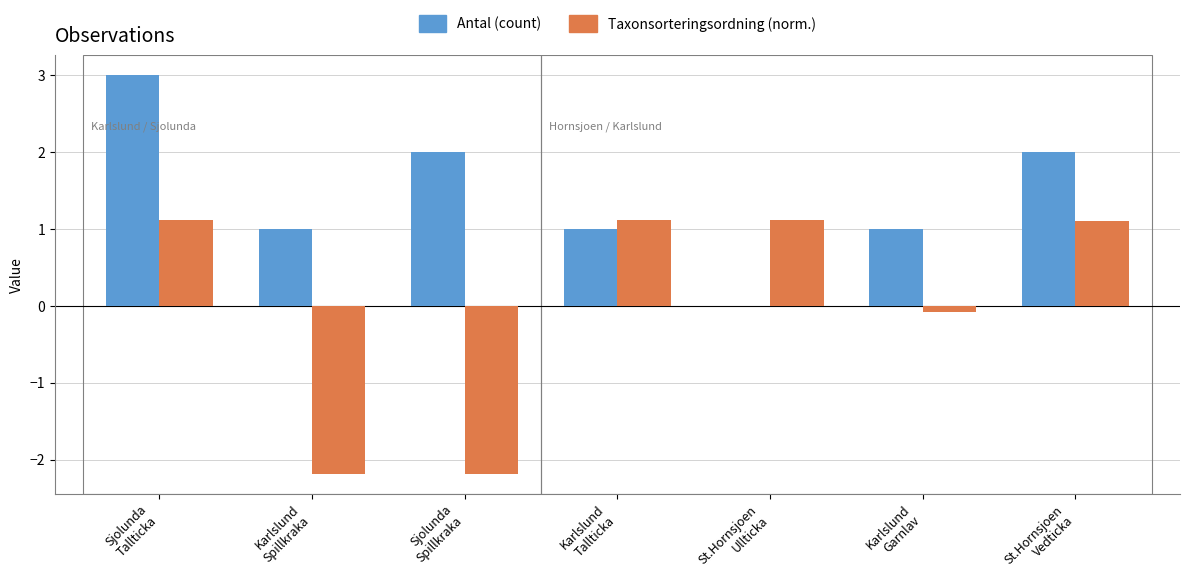

What is the maximum value shown in the chart?

3.0